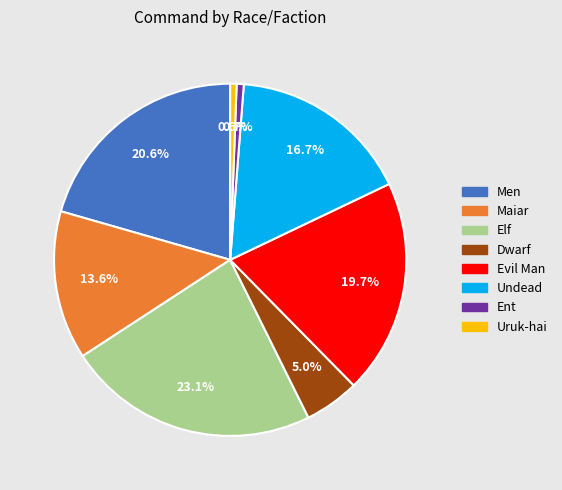

Does any single category account for the majority?

No